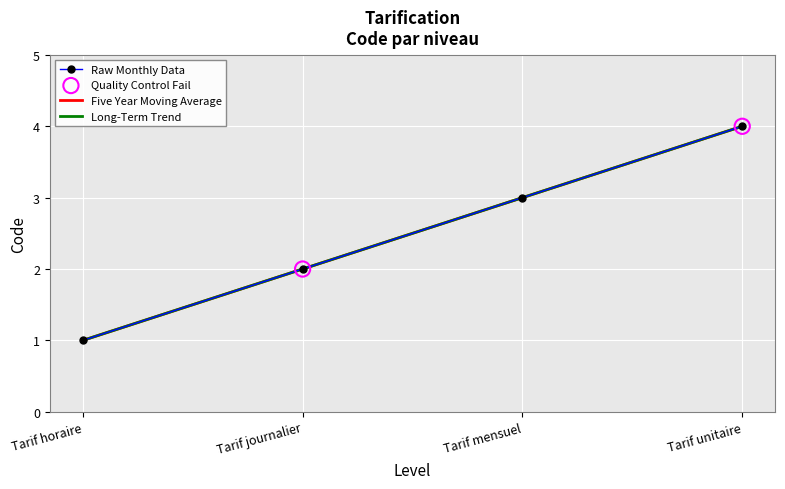

What is the total value across all series at Tarif horaire?

3